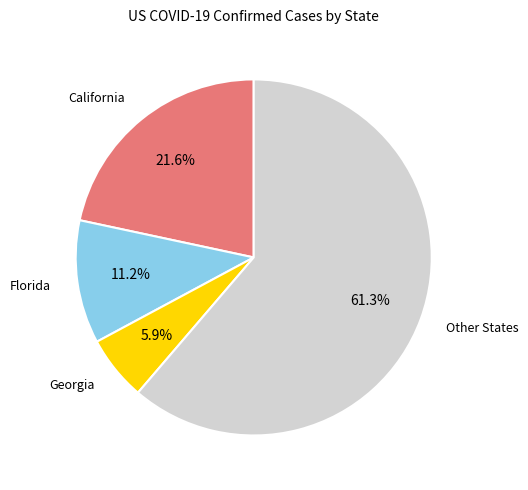

Is there a majority slice in this chart?

Yes